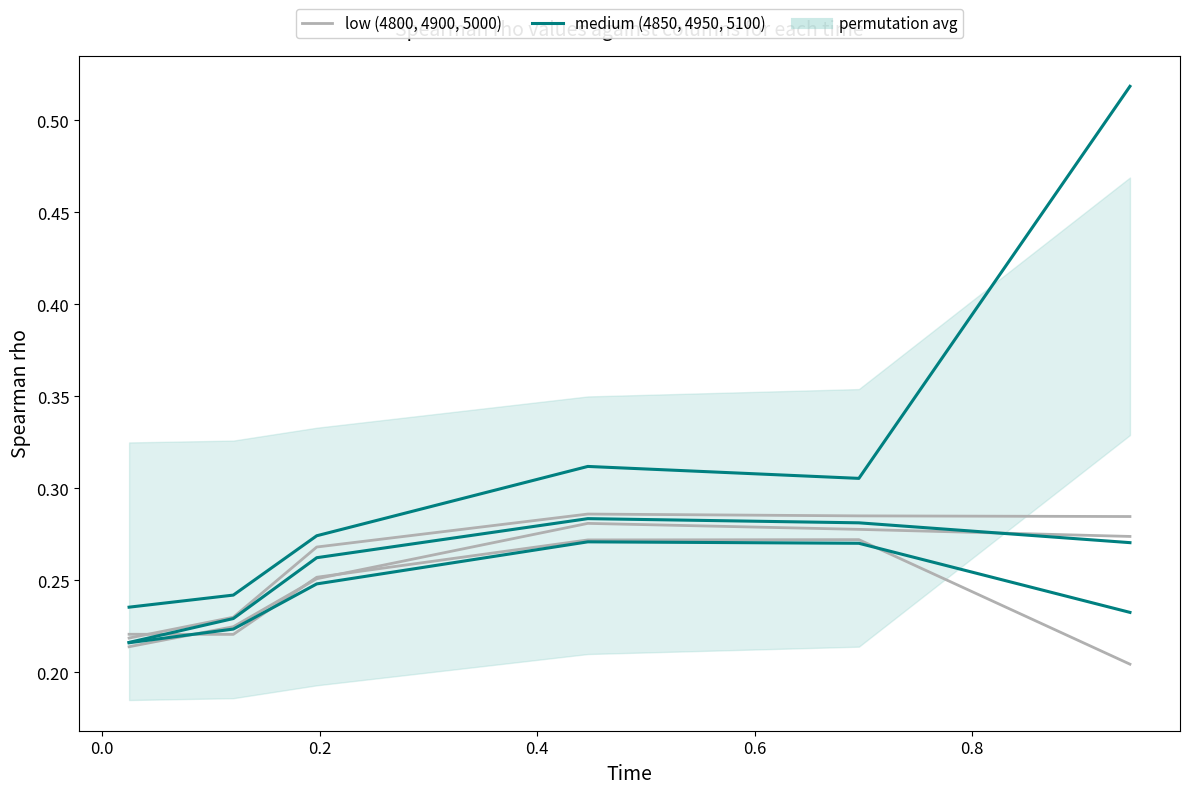

How many lines are shown in the chart?

6